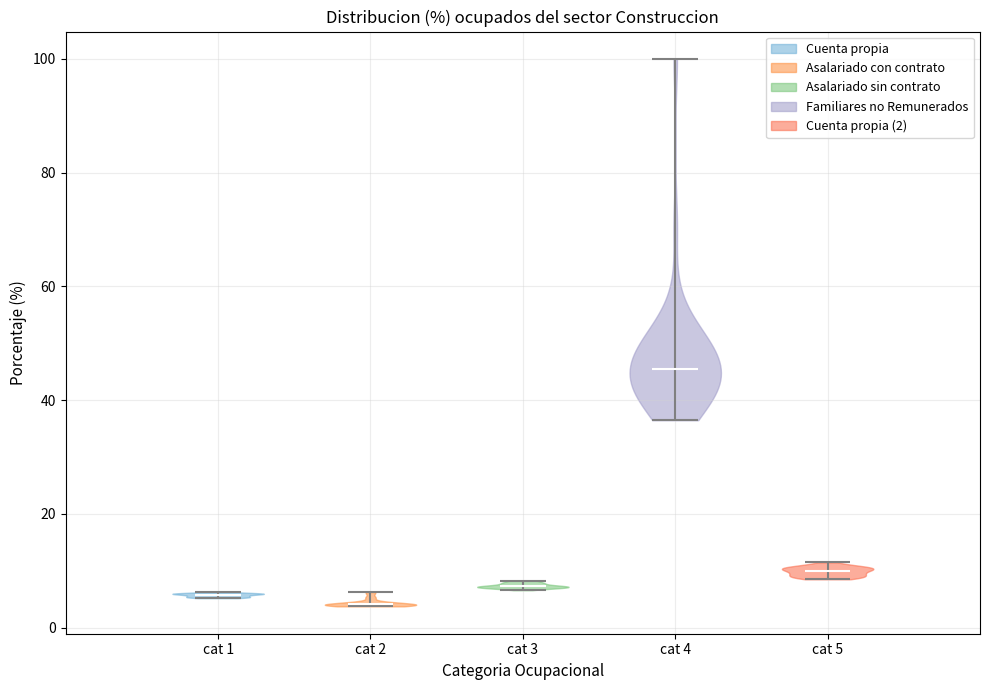

Where does the median line of the violin for cat 1 sit on the y-axis? The values are not printed on the chart, so give them approximately, as read against the axis.

6